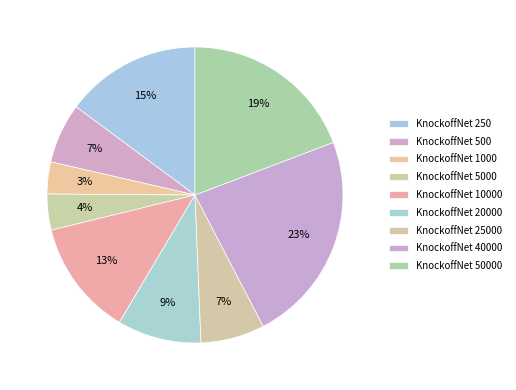

To the nearest percent, what is the difference between the largest and smallest slice percentages?

20%